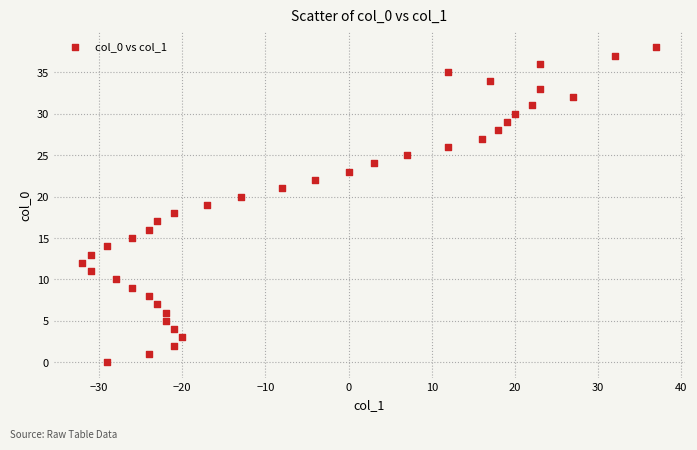

What is the range of X values (max minus min)?

69